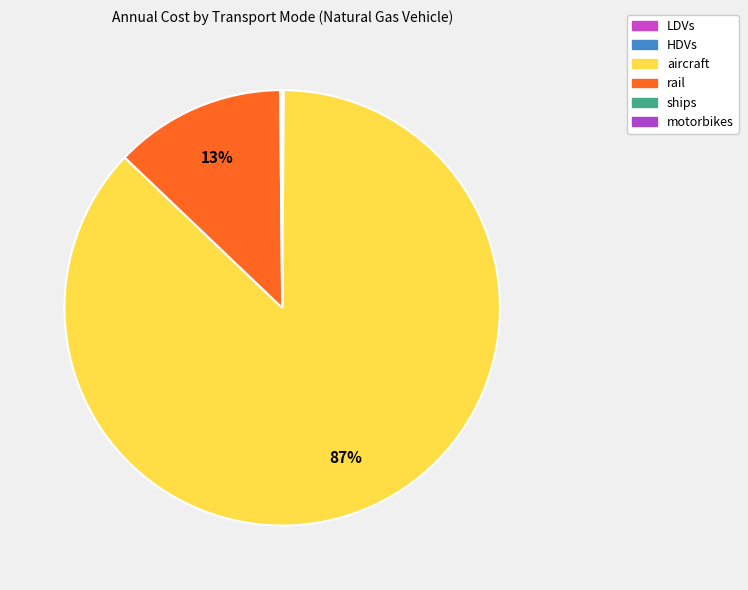

Is it true that ships is 0% of the pie?

True